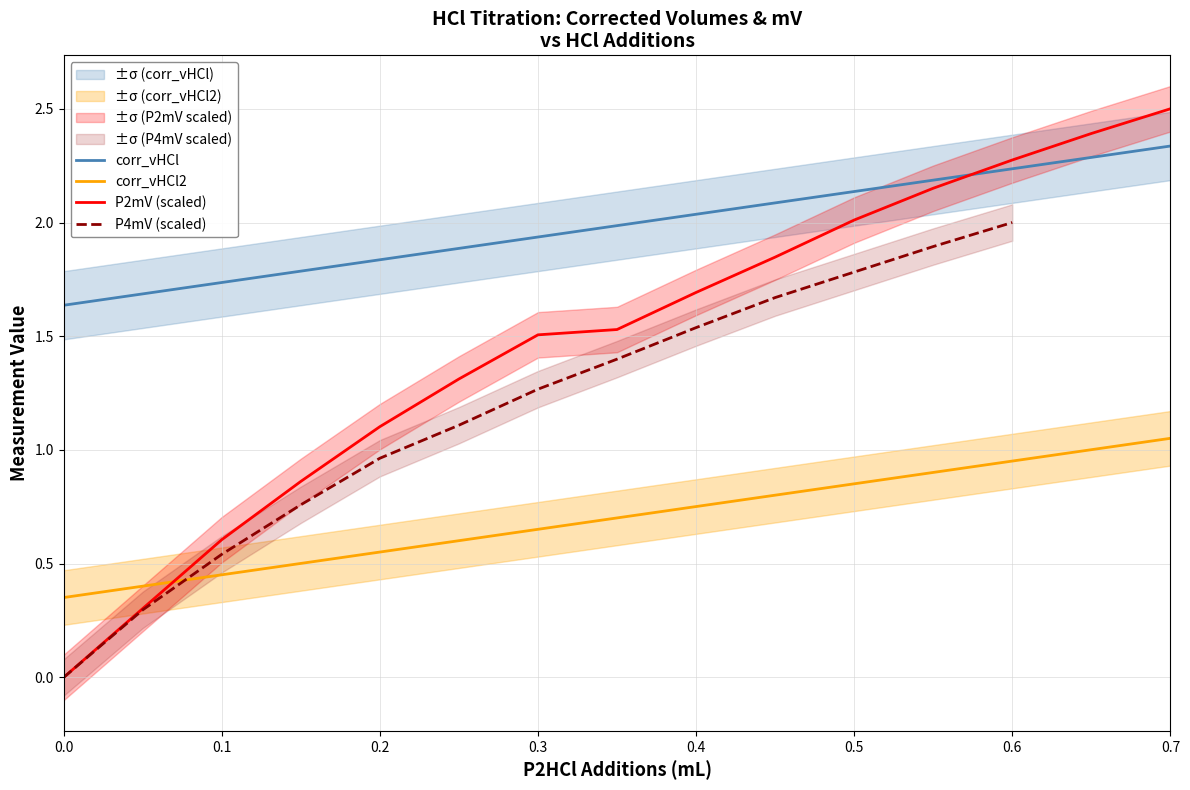

Is it true that corr_vHCl equals 2.9 at 0.3?

False